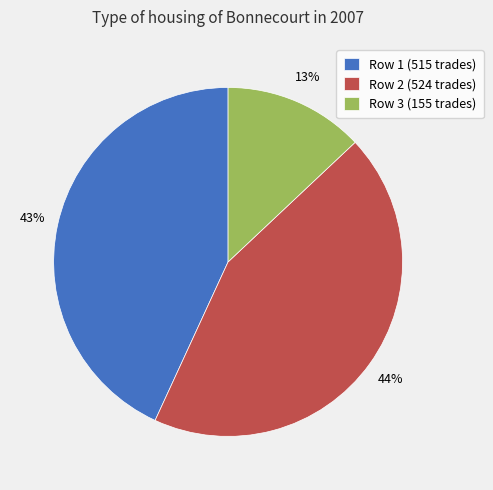

To the nearest percent, what is the average slice percentage?

33%